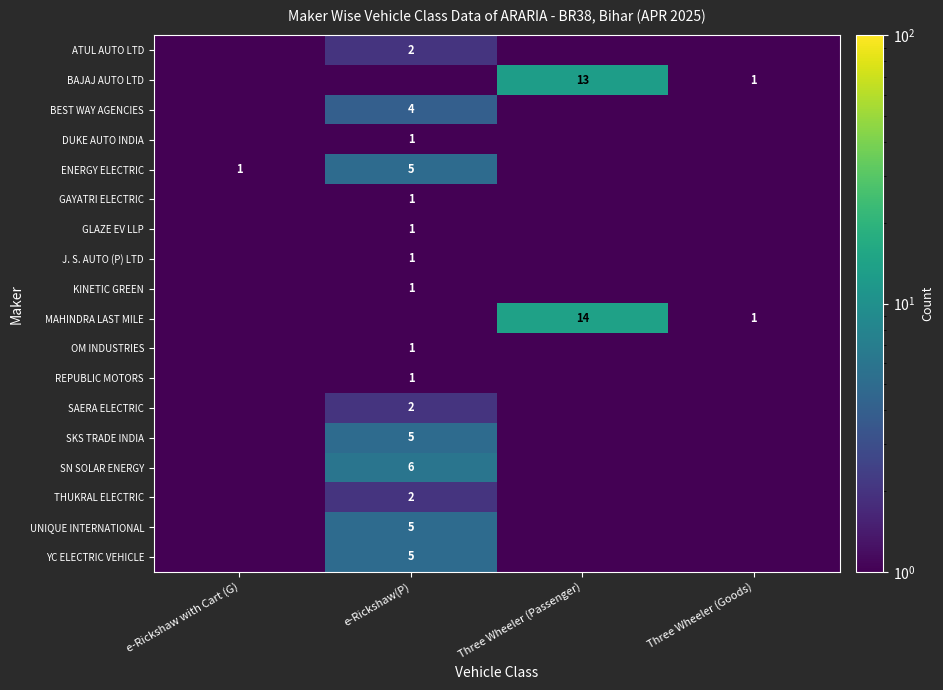

The value of YC ELECTRIC VEHICLE at e-Rickshaw(P) is 5.0. True or false?

True